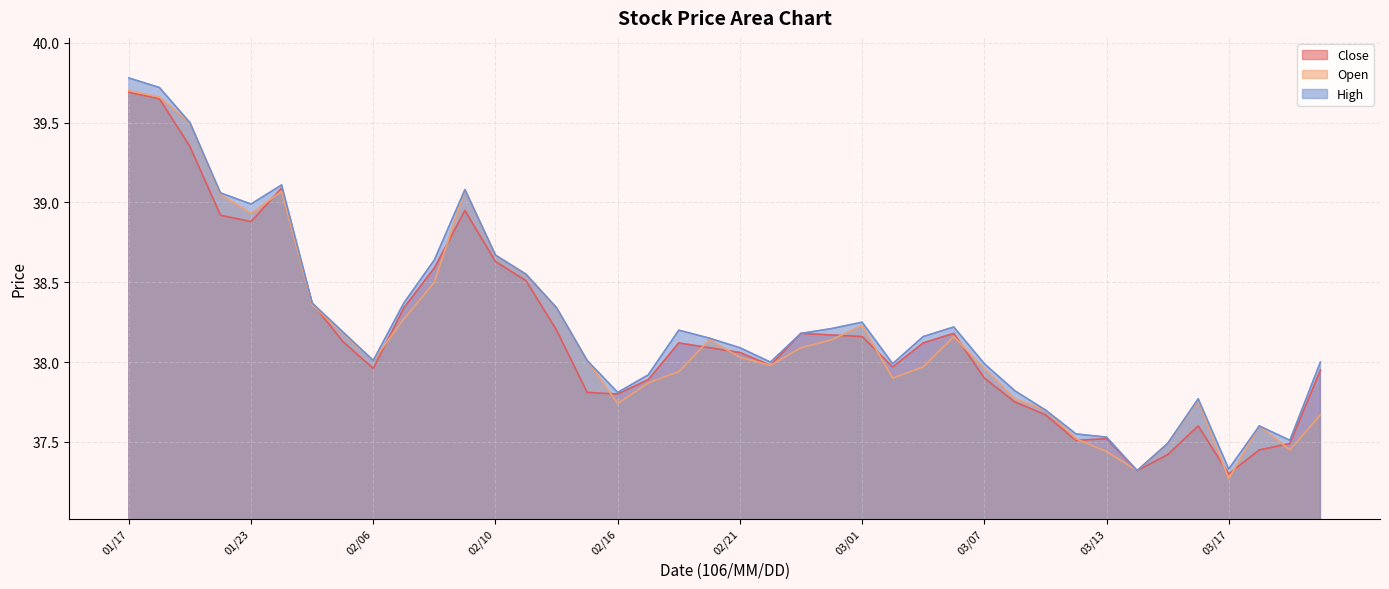

How many lines are shown in the chart?

3